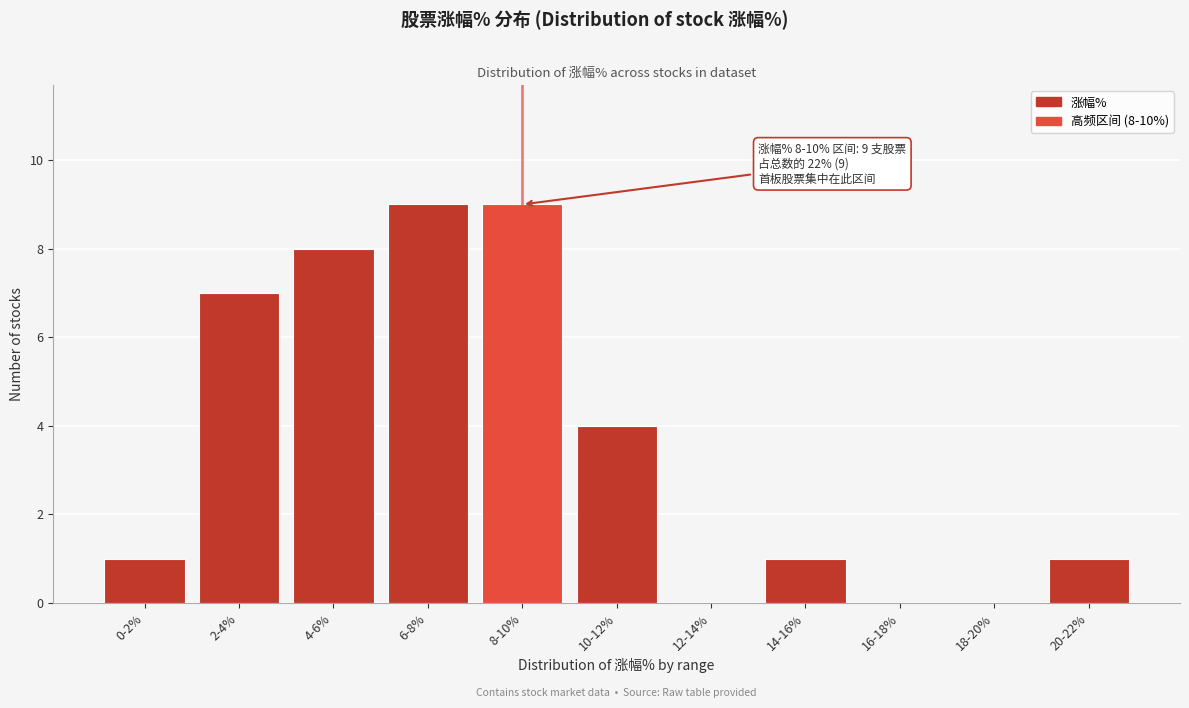

Reading left to right, transcribe all the data shown in this chart.

0-2%=1	2-4%=7	4-6%=8	6-8%=9	8-10%=9	10-12%=4	12-14%=0	14-16%=1	16-18%=0	18-20%=0	20-22%=1